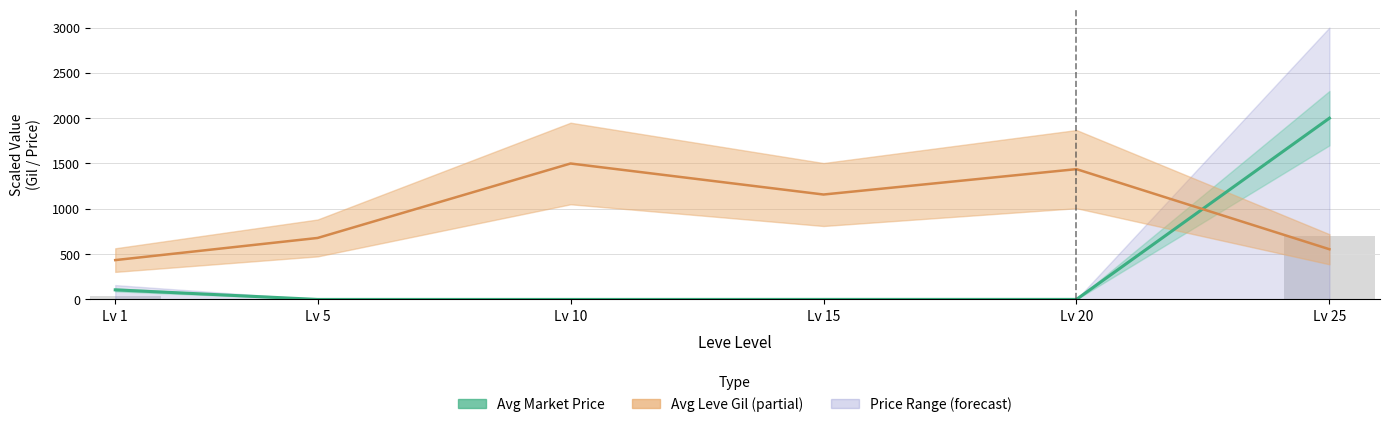

At which label does Avg Leve EXP (scaled) reach its peak?

Lv 25